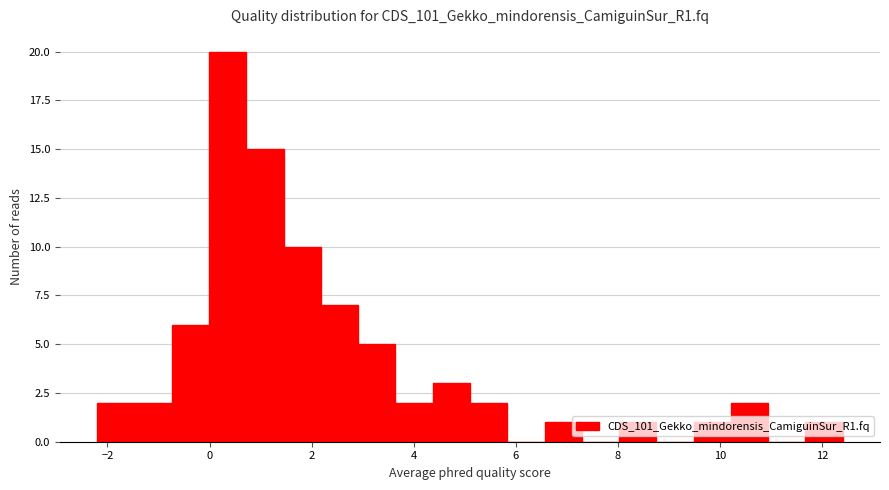

Around what value on the x-axis is the tallest bar? Give the approximate position of its centre, as read against the axis.

0.4